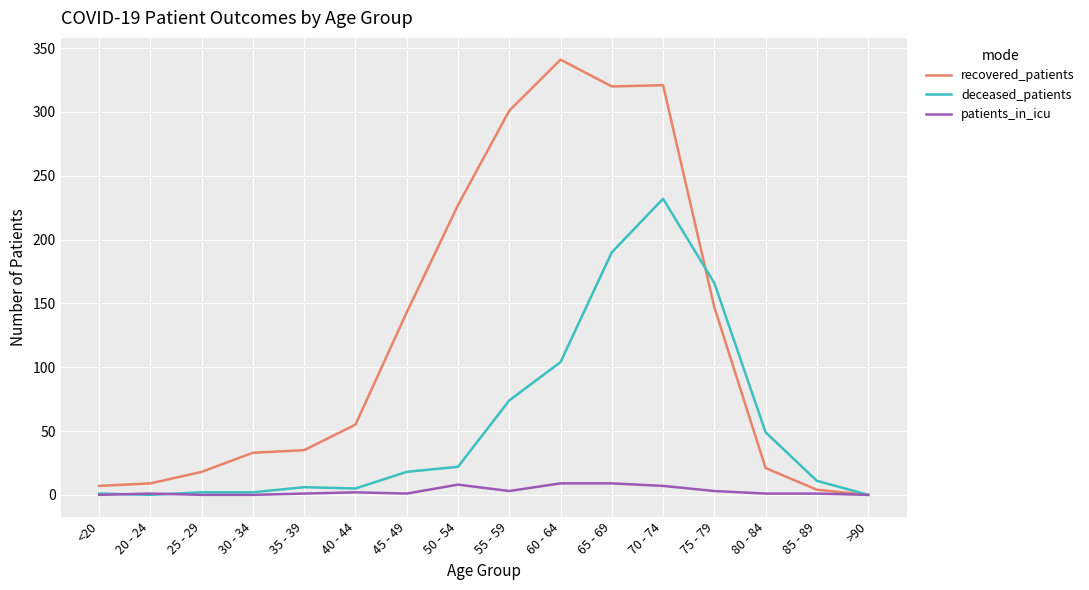

What is the difference between the second highest and second lowest values in the recovered_patients series?

317